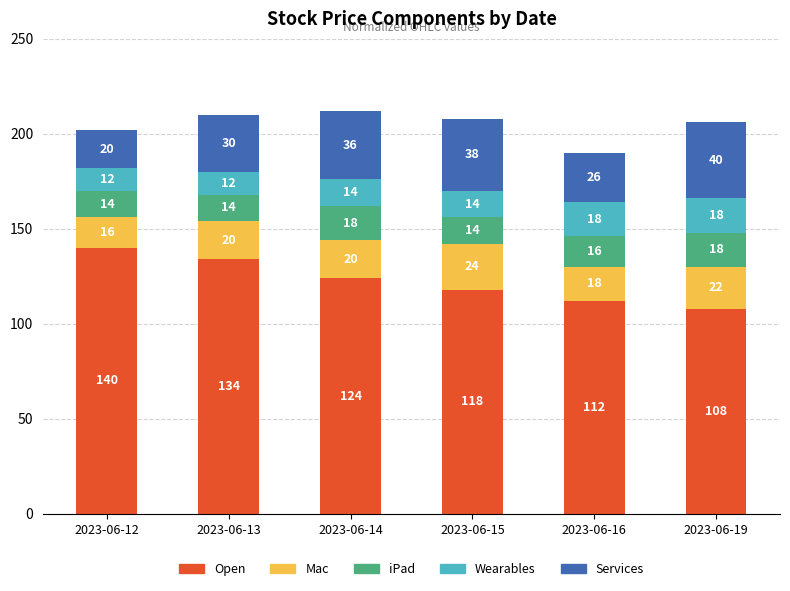

Which category has the lowest value in the Open series?

2023-06-19